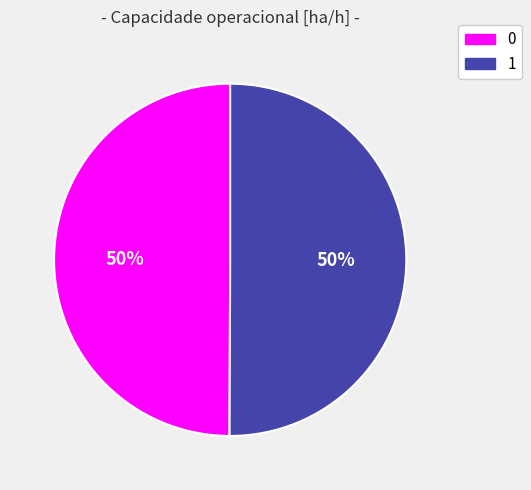

The 0 slice represents 41% of the pie. True or false?

False